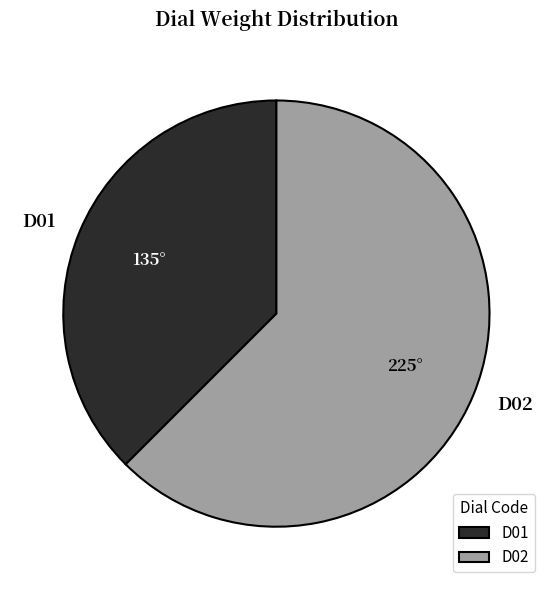

Is it true that D01 is 46% of the pie?

False